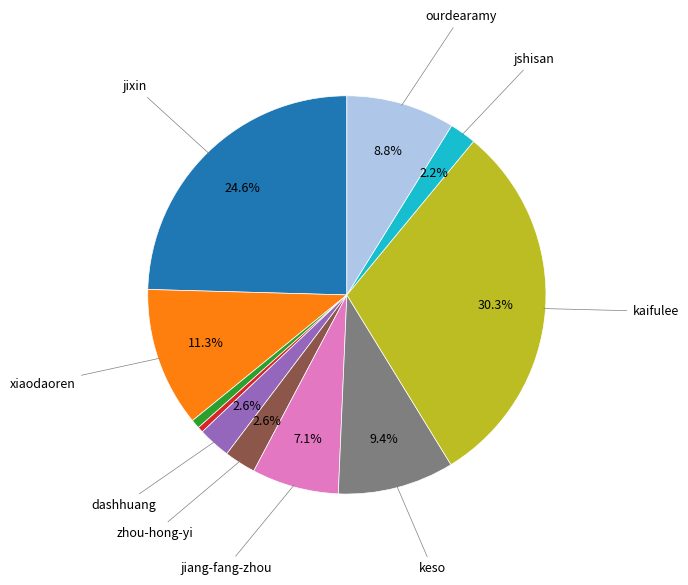

Is there a majority slice in this chart?

No